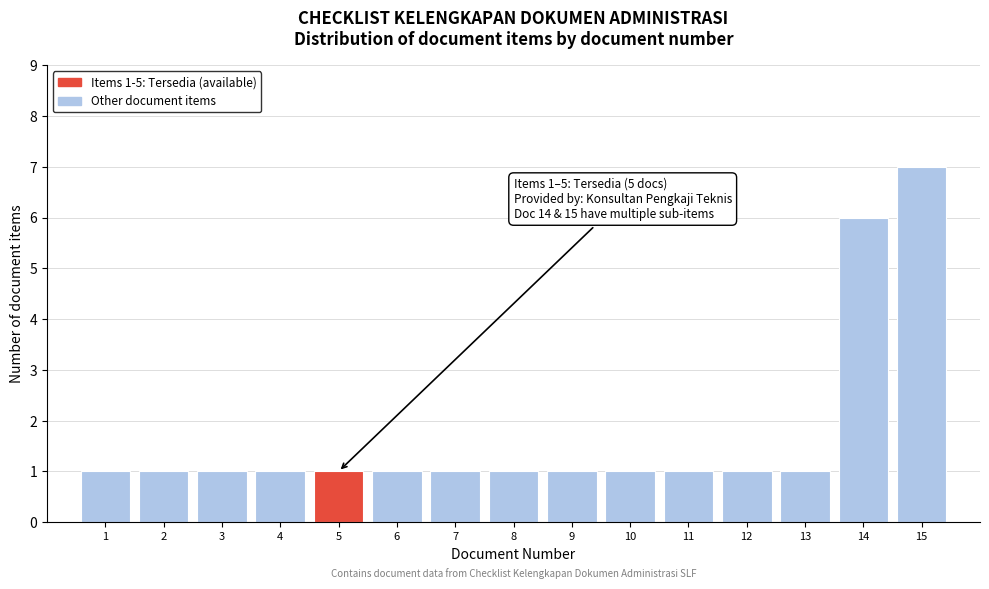

Over which range of the x-axis is the bar tallest?

14.5 to 15.5